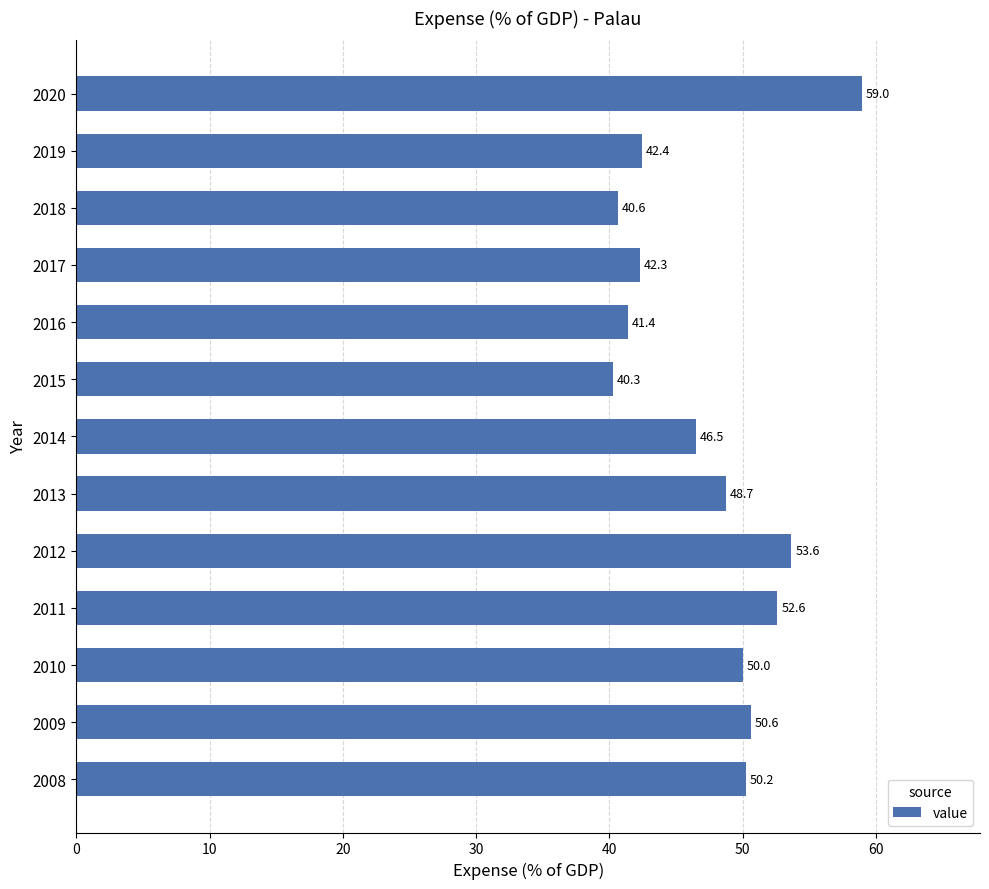

What is the difference between the second highest and minimum values?

13.4